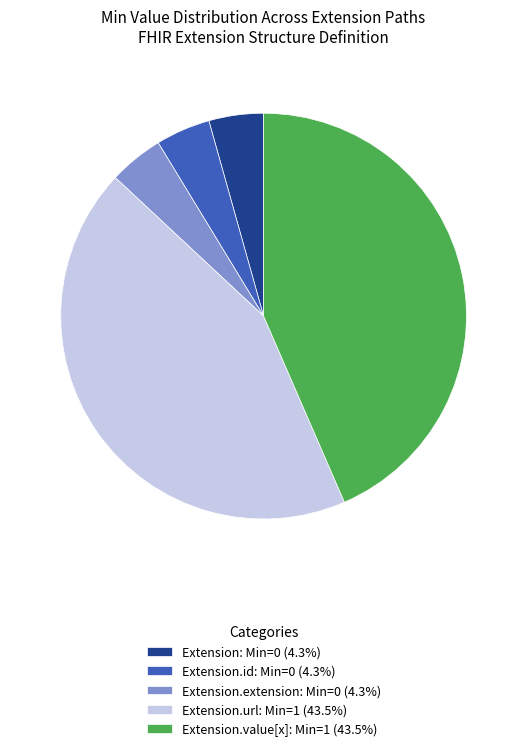

Combined, do Extension.id: Min=0 (4.3%) and Extension: Min=0 (4.3%) account for over 50%?

No